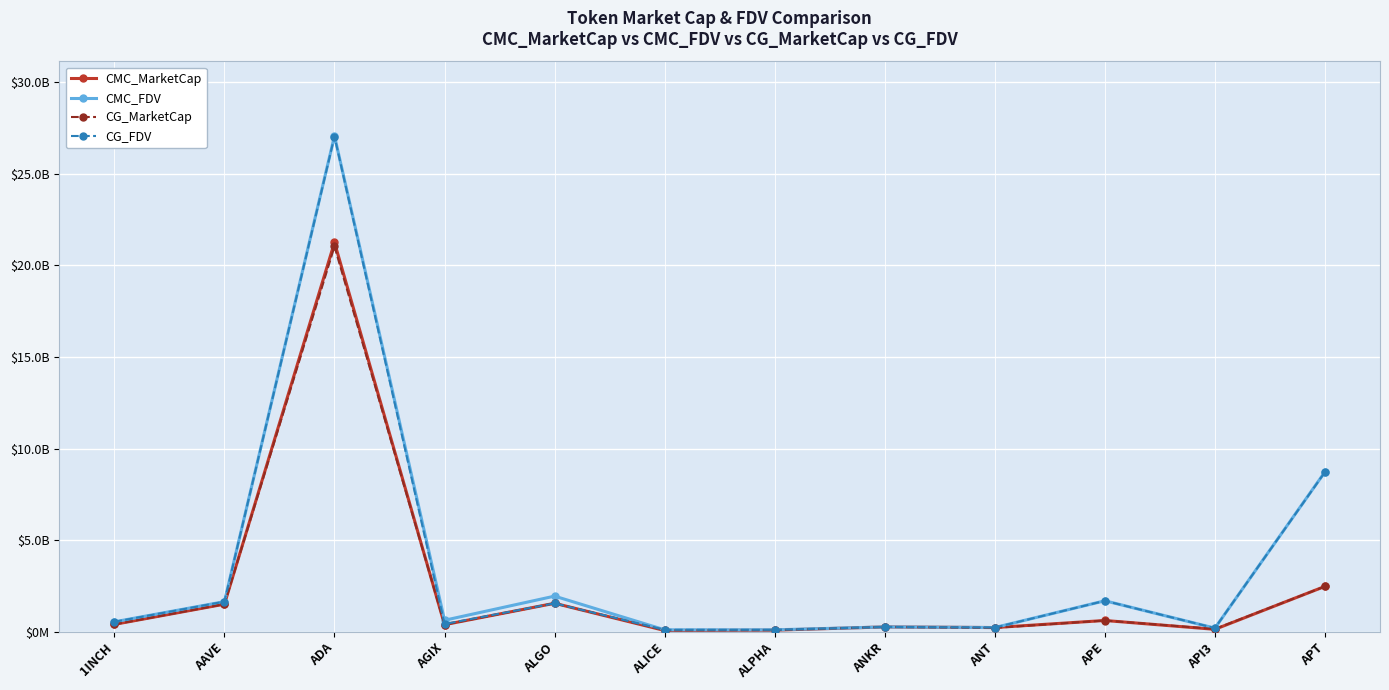

What position from the right is ALPHA?

6